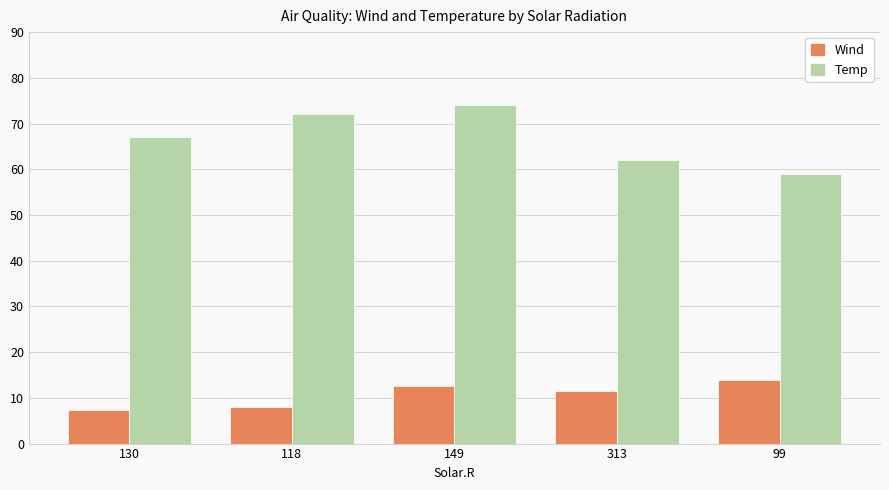

Reading left to right, what are all the values shown in this chart?

Wind: 7.4	8.0	12.6	11.5	13.8
Temp: 67.0	72.0	74.0	62.0	59.0